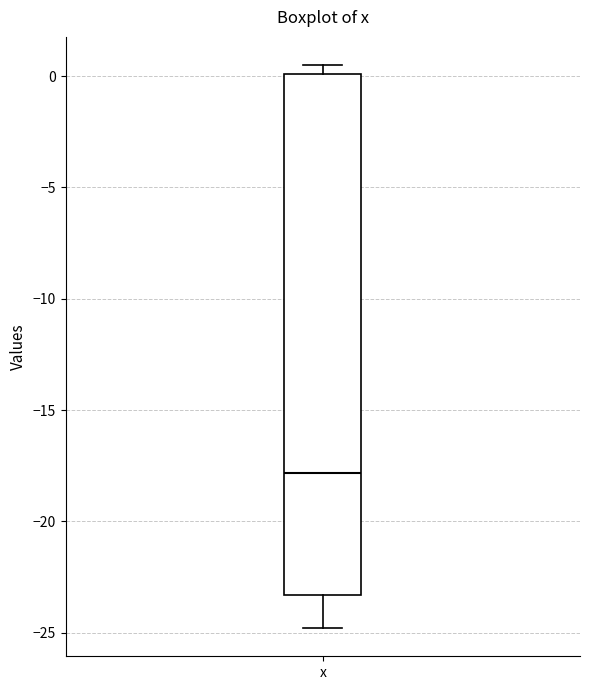

Where is the lower edge of the box for x on the y-axis? The values are not printed on the chart, so give them approximately, as read against the axis.

-23.5